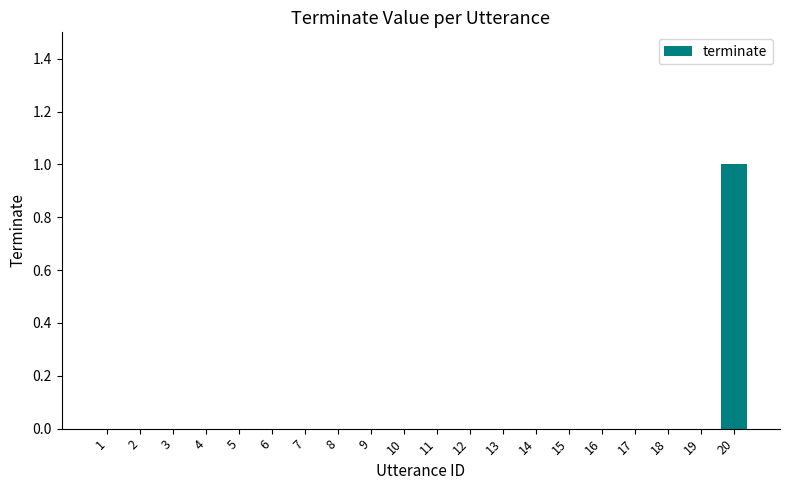

What is the sum of all values?

1